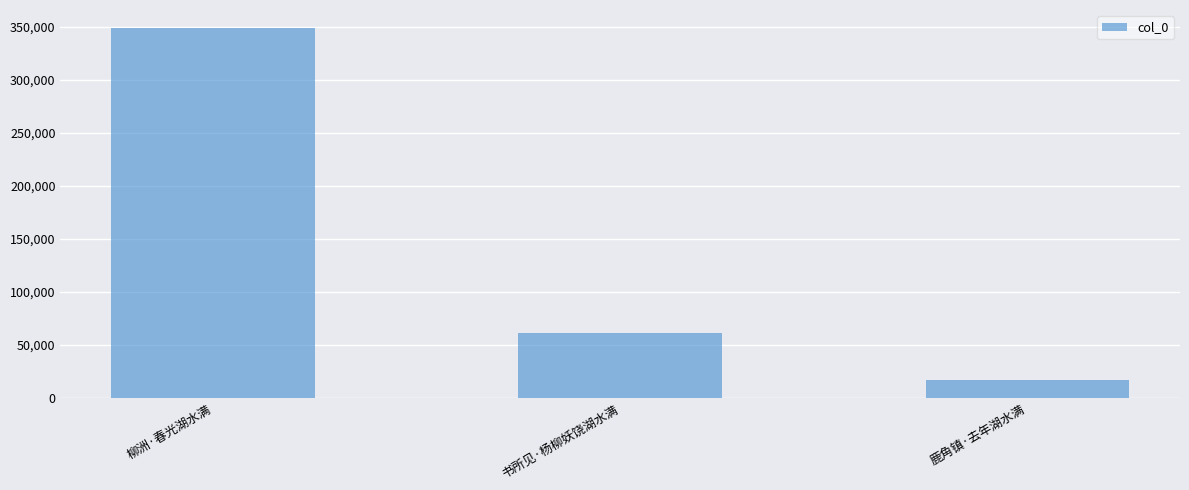

What is the difference between the maximum and minimum values?

331604